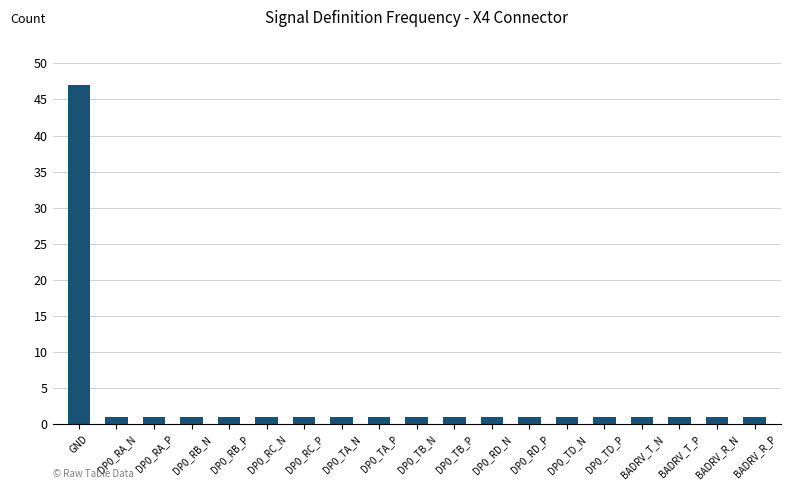

True or false: the data shows 1 at DP0_TD_P.

True